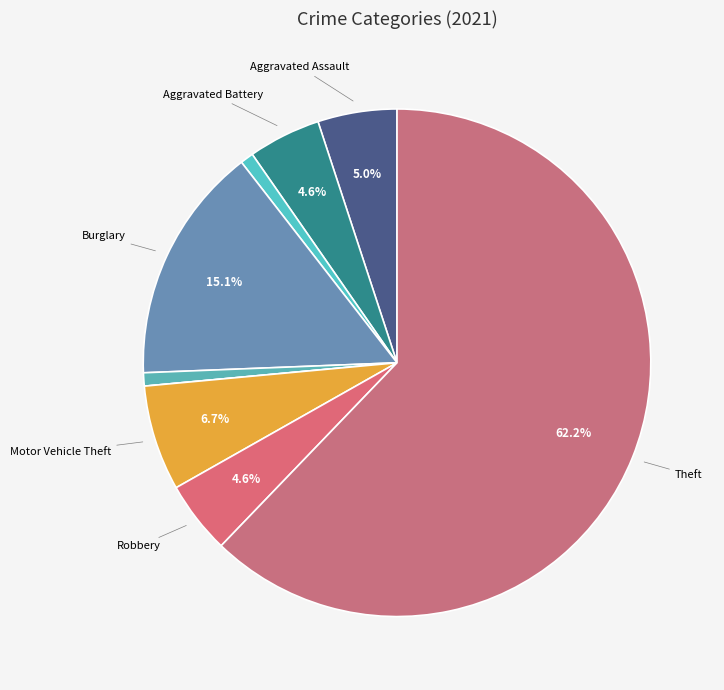

What is the majority slice?

Theft